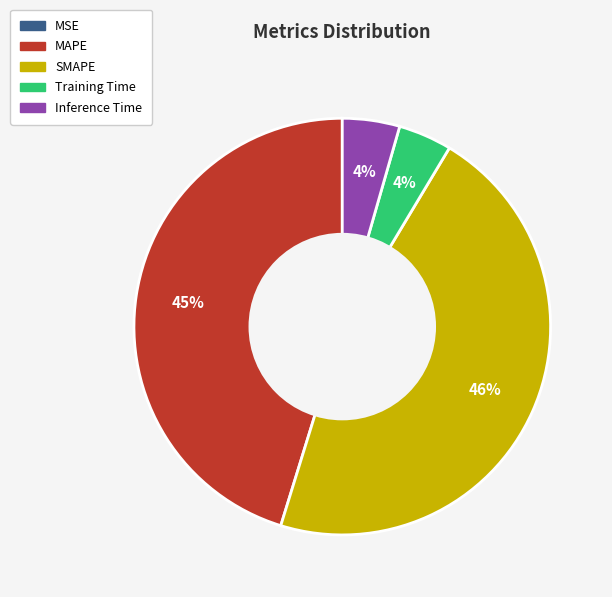

What is the largest slice in the pie chart?

SMAPE